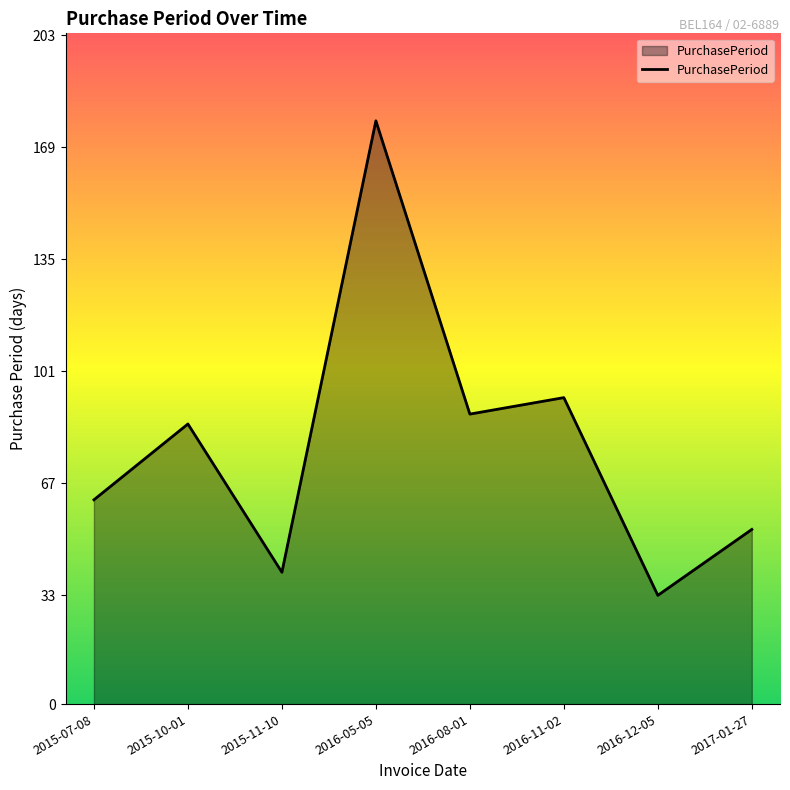

At which label is the value closest to 105?

2016-11-02